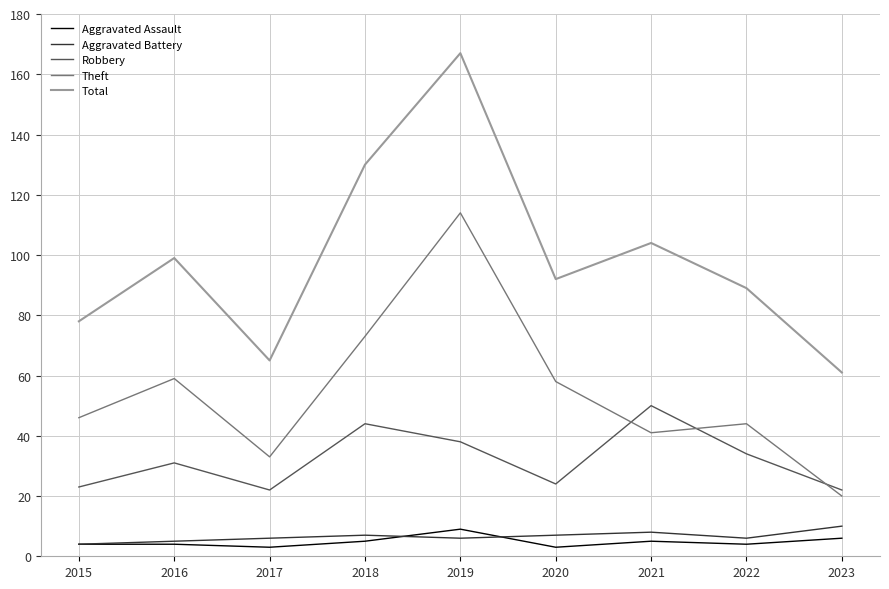

What is the minimum value for Robbery?

22